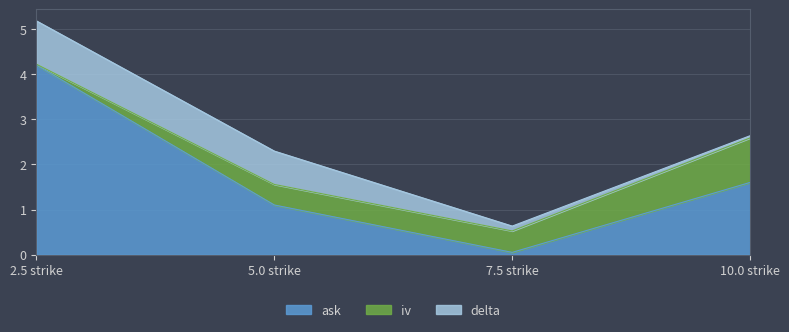

Is it true that iv equals 0.7 at 5.0 strike?

False